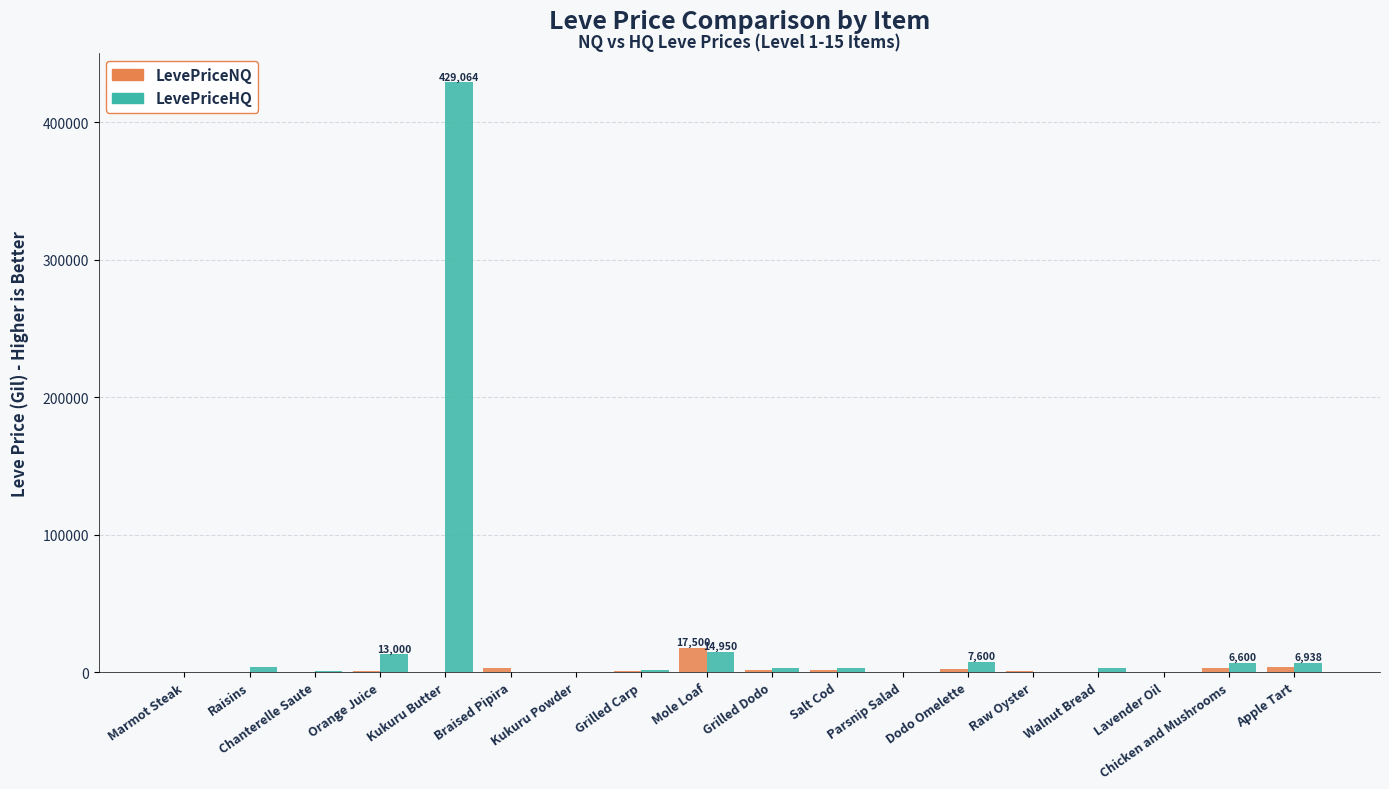

Count the number of data series in this chart.

2